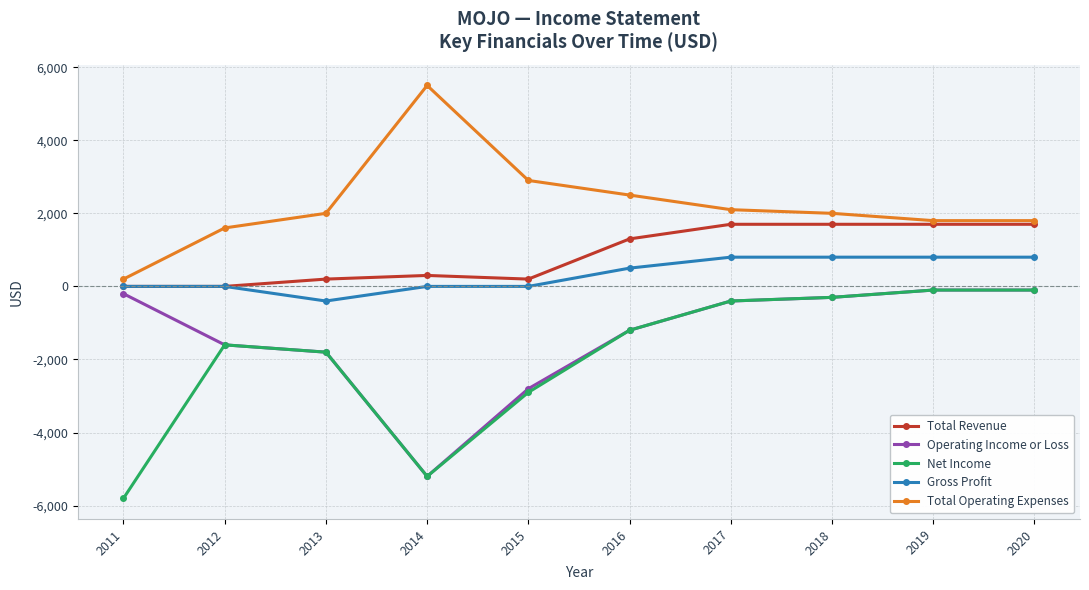

True or false: Total Operating Expenses has more than 2 points higher than both neighbors.

False